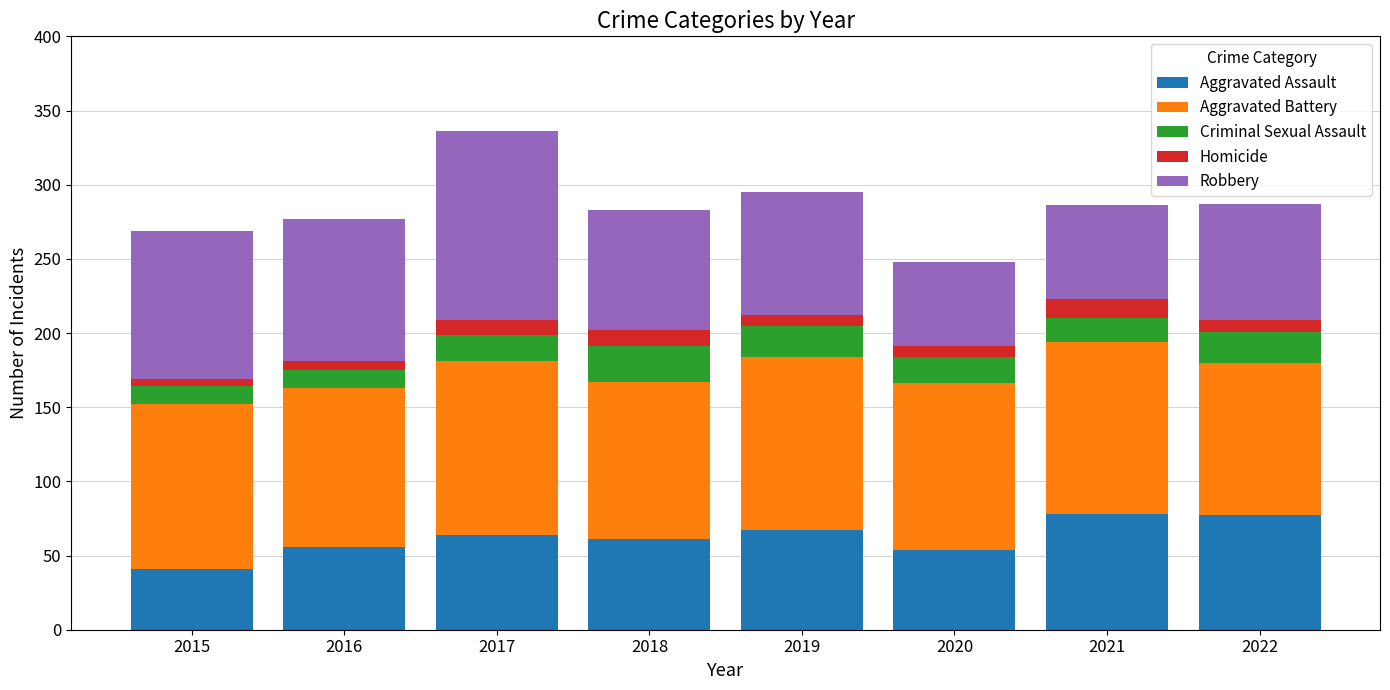

At which category is the sum across all series the highest?

2017